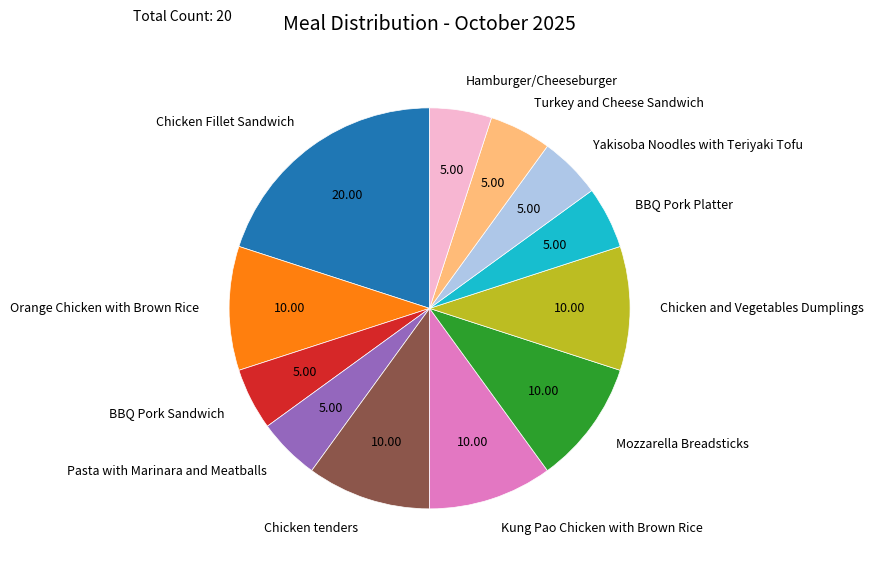

Combined, do Kung Pao Chicken with Brown Rice and Turkey and Cheese Sandwich account for over 50%?

No